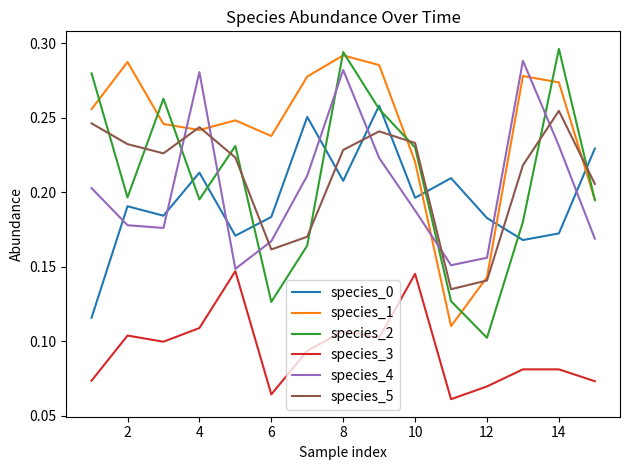

Which series has the largest total across all categories?

species_1